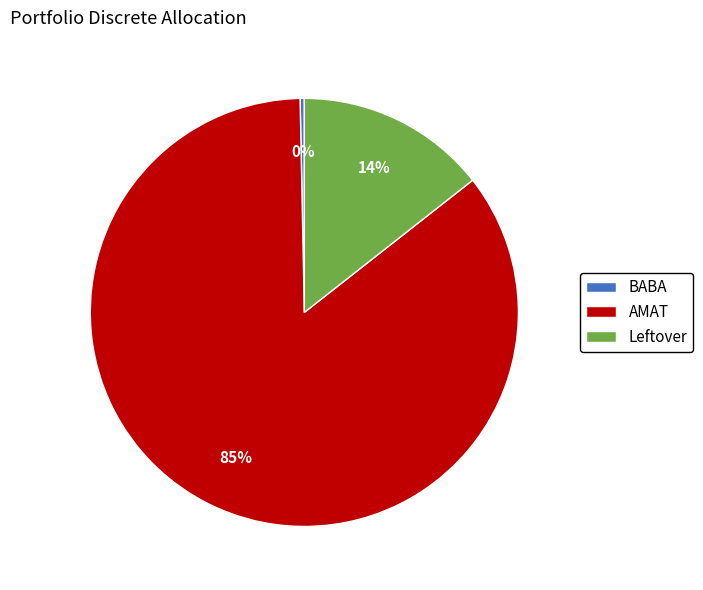

Combined, do BABA and AMAT account for over 50%?

Yes